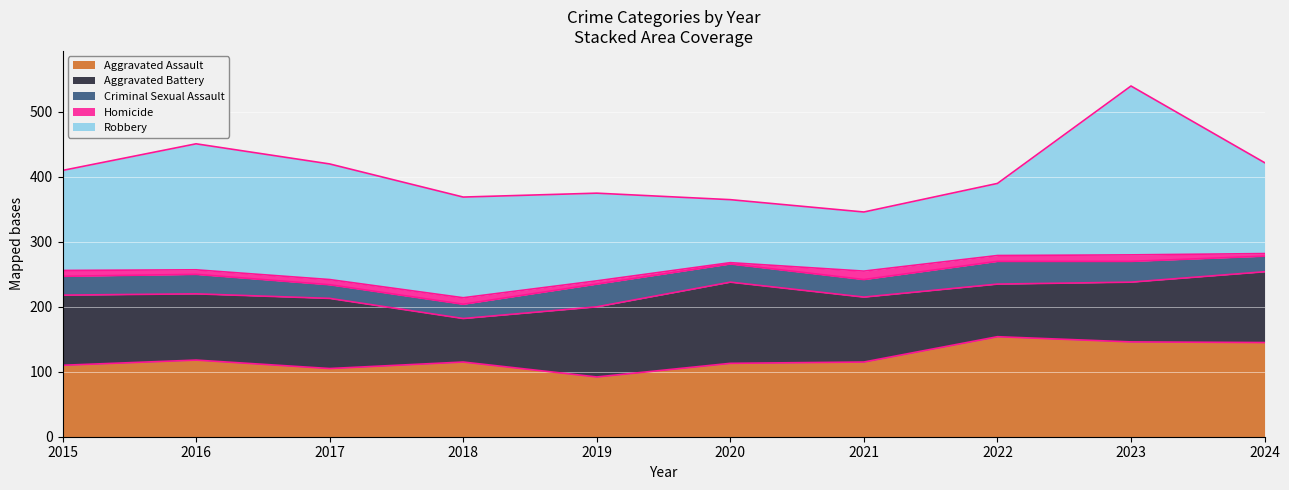

The Robbery series shows 83 at 2015. True or false?

False